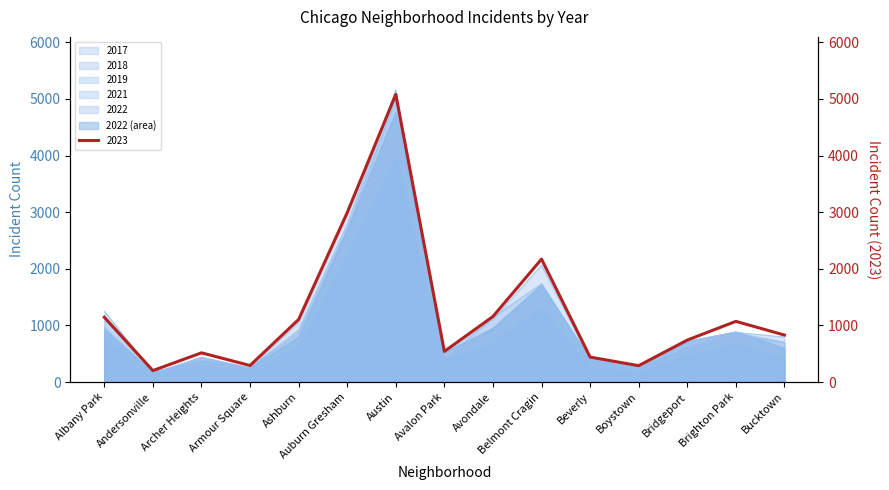

True or false: 2023 has more than 0 interior local peaks.

True